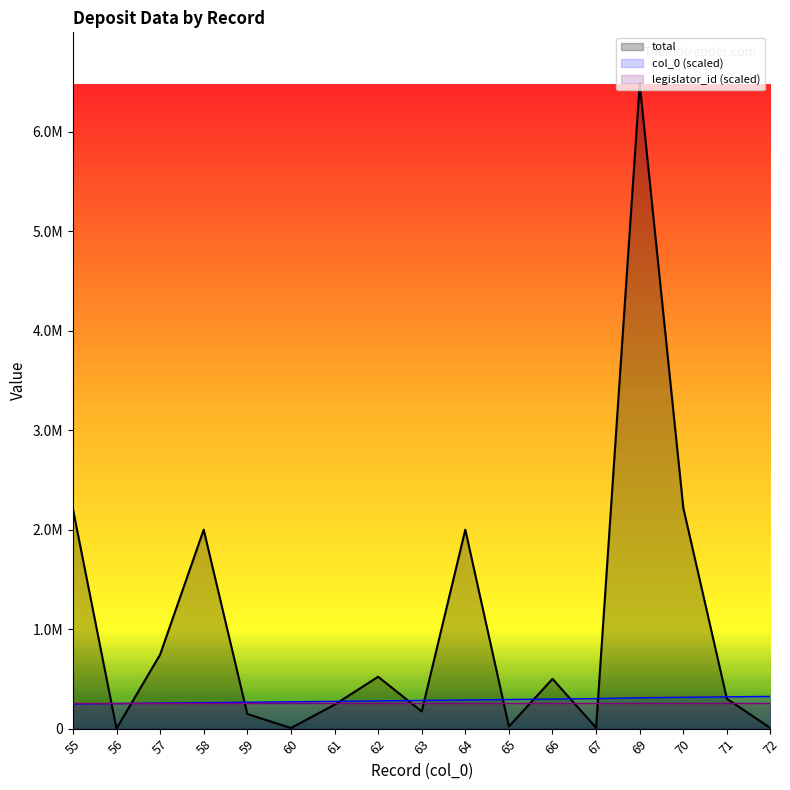

What is the value of the col_0 (scaled) point at the 6th from the left?

270050.2